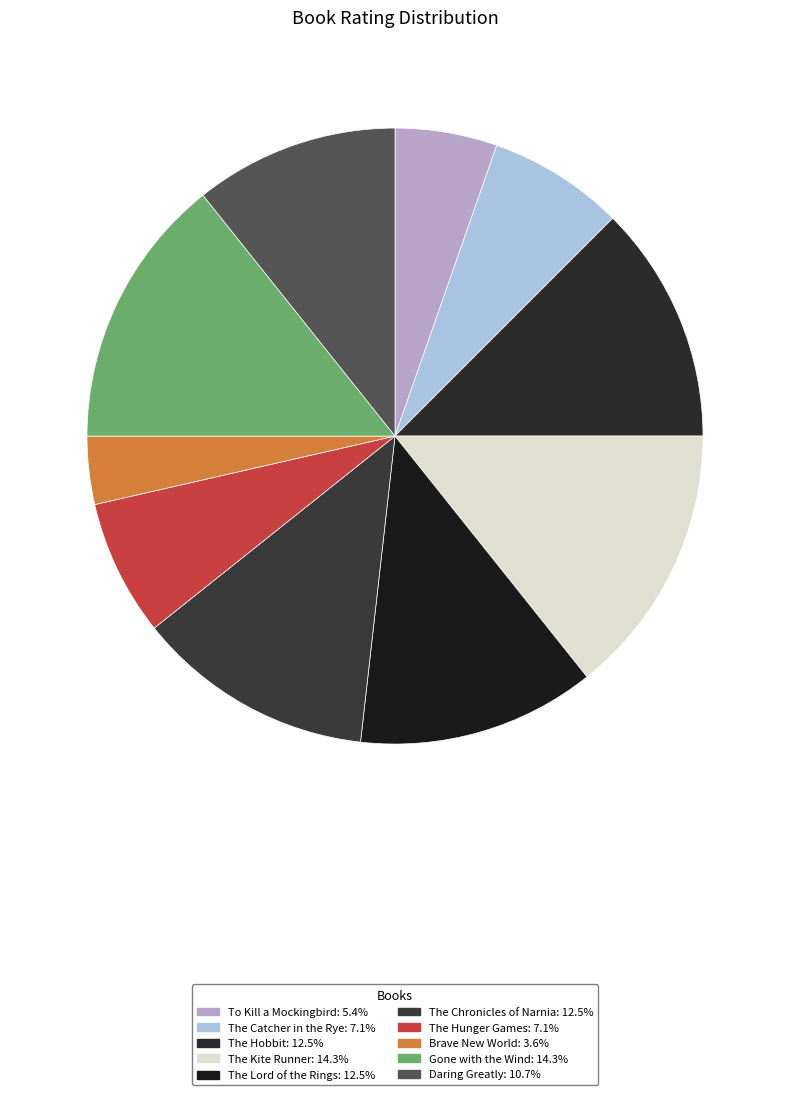

What is the ratio of the value at The Catcher in the Rye to the value at Brave New World?

2.0